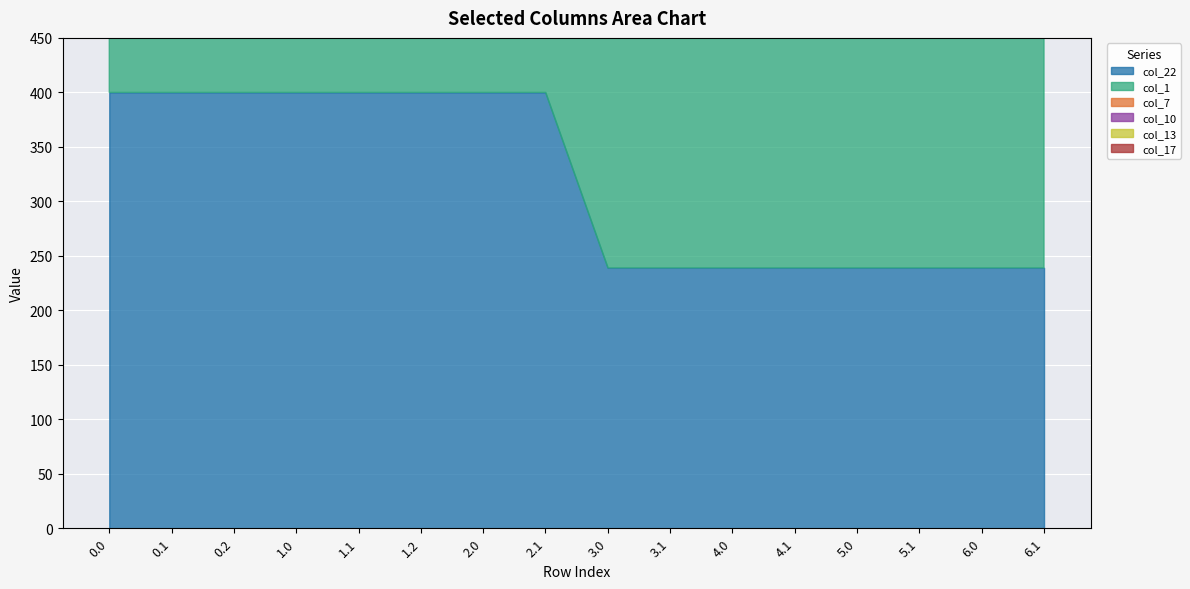

Which series has the largest total across all categories?

col_22